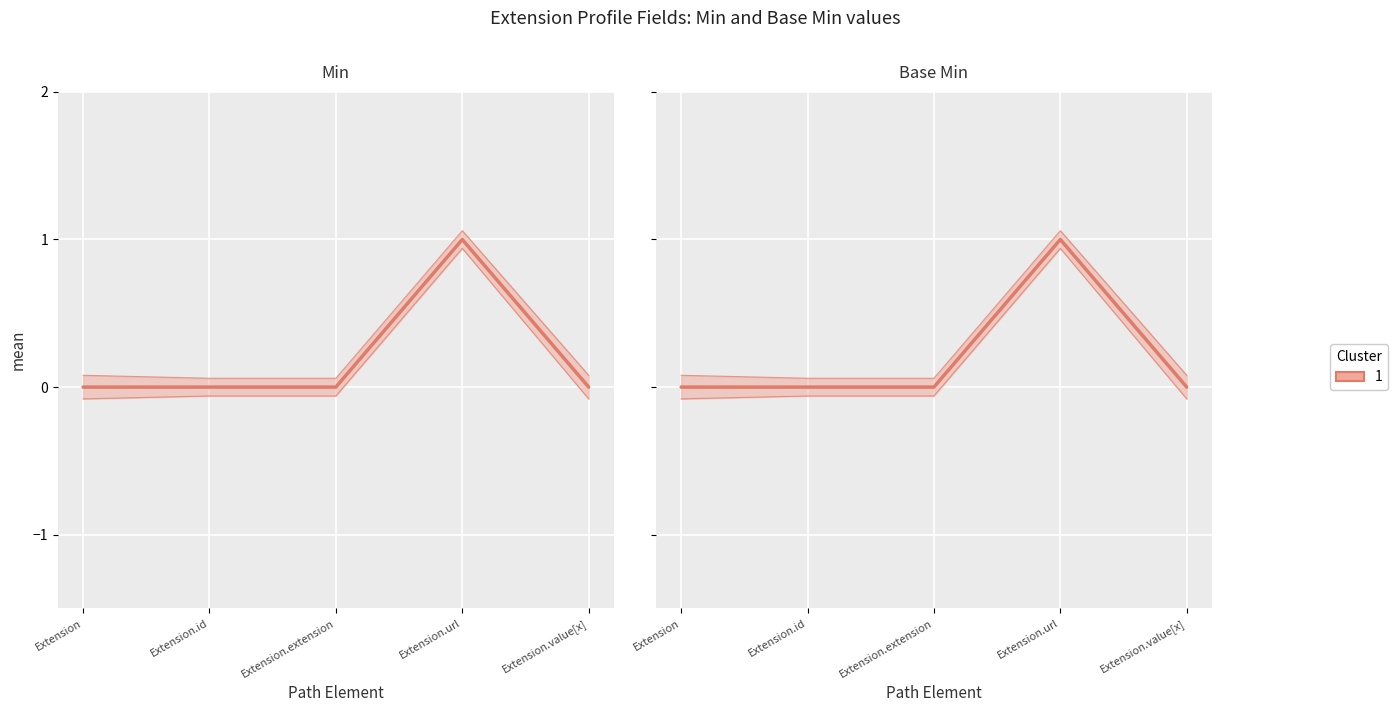

How many values in Min are above zero?

1